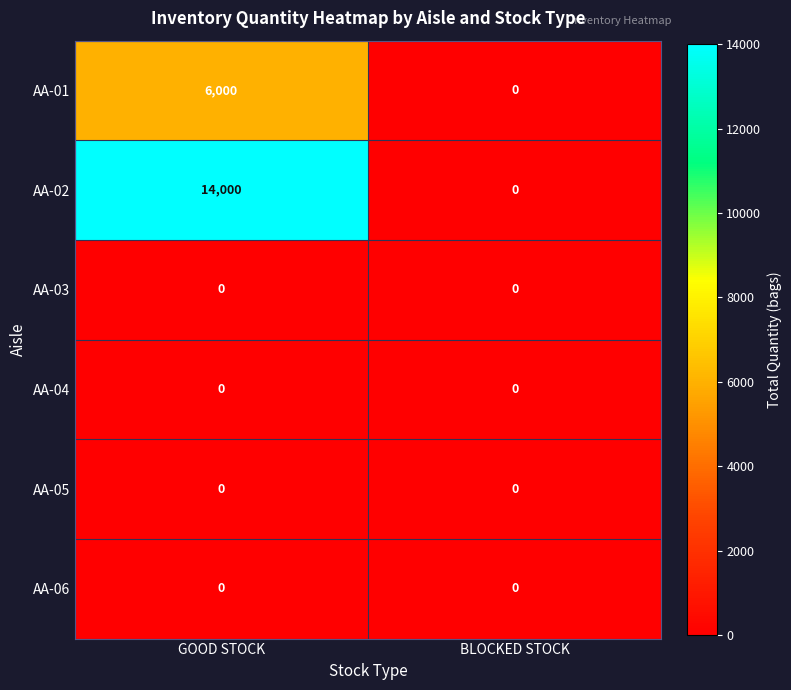

Reading right to left, extract all data points from this chart.

AA-01: BLOCKED STOCK=0	GOOD STOCK=6000
AA-02: BLOCKED STOCK=0	GOOD STOCK=14000
AA-03: BLOCKED STOCK=0	GOOD STOCK=0
AA-04: BLOCKED STOCK=0	GOOD STOCK=0
AA-05: BLOCKED STOCK=0	GOOD STOCK=0
AA-06: BLOCKED STOCK=0	GOOD STOCK=0